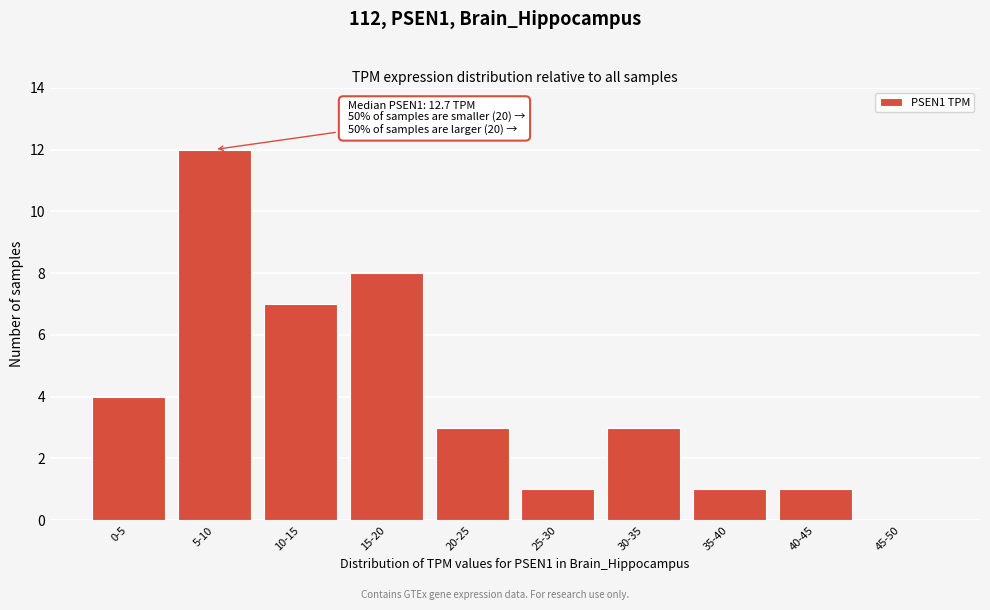

Reading left to right, what are all the values shown in this chart?

0-5=4	5-10=12	10-15=7	15-20=8	20-25=3	25-30=1	30-35=3	35-40=1	40-45=1	45-50=0